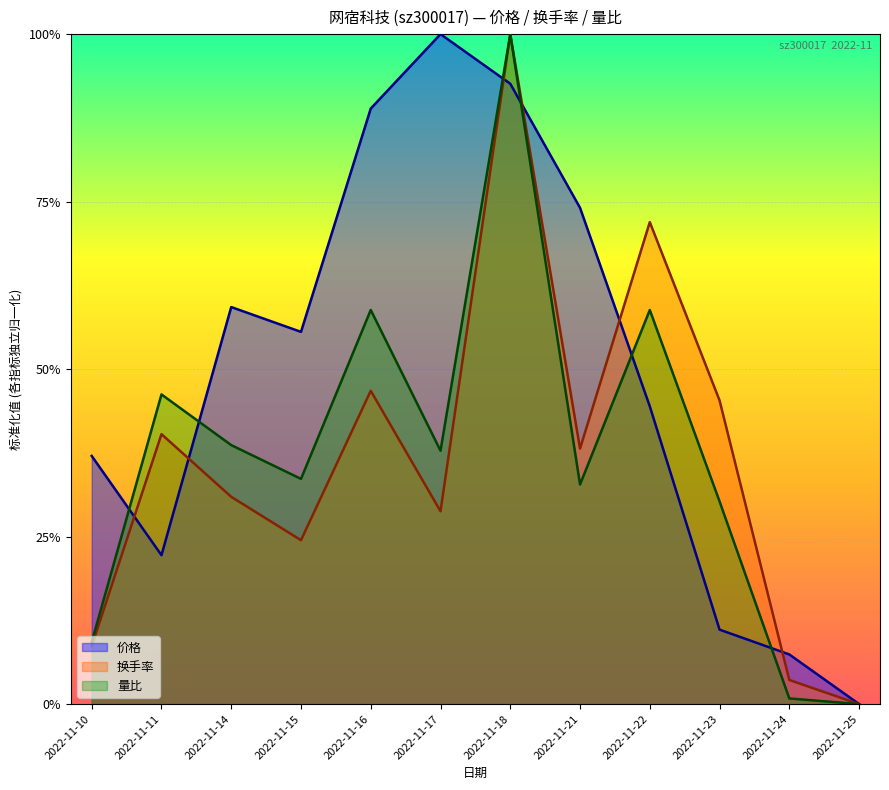

Reading left to right, what are all the values shown in this chart?

价格: 2022-11-10=0.4	2022-11-11=0.2	2022-11-14=0.6	2022-11-15=0.6	2022-11-16=0.9	2022-11-17=1.0	2022-11-18=0.9	2022-11-21=0.7	2022-11-22=0.4	2022-11-23=0.1	2022-11-24=0.1	2022-11-25=0.0
换手率: 2022-11-10=0.1	2022-11-11=0.4	2022-11-14=0.3	2022-11-15=0.2	2022-11-16=0.5	2022-11-17=0.3	2022-11-18=1.0	2022-11-21=0.4	2022-11-22=0.7	2022-11-23=0.5	2022-11-24=0.0	2022-11-25=0.0
量比: 2022-11-10=0.1	2022-11-11=0.5	2022-11-14=0.4	2022-11-15=0.3	2022-11-16=0.6	2022-11-17=0.4	2022-11-18=1.0	2022-11-21=0.3	2022-11-22=0.6	2022-11-23=0.3	2022-11-24=0.0	2022-11-25=0.0